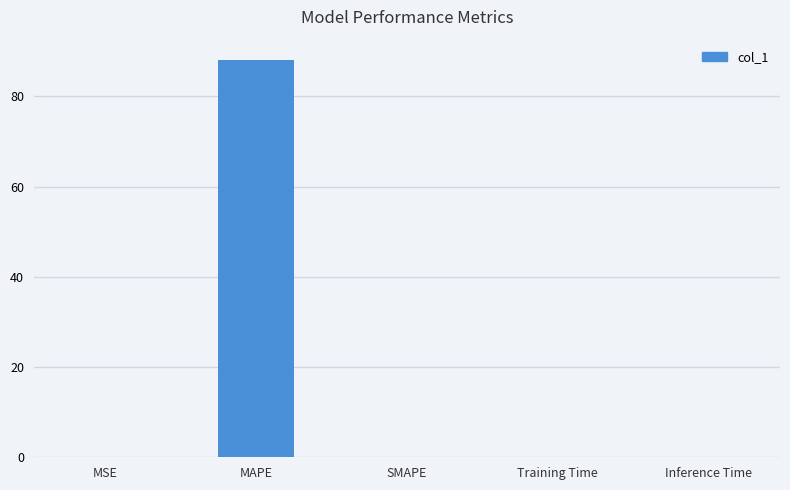

Are the bars grouped side by side (vs. stacked)?

No